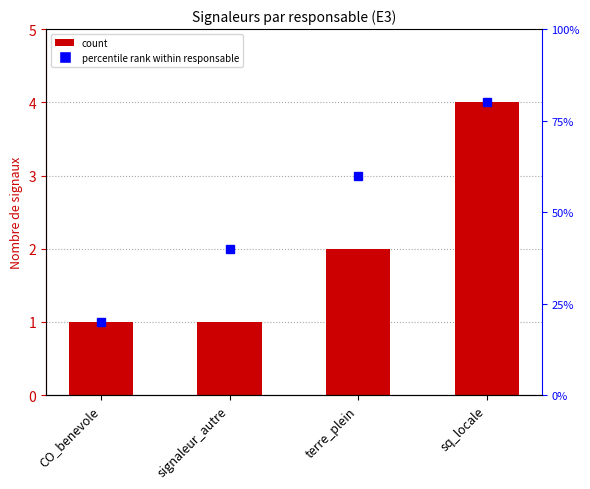

Reading left to right, transcribe all the data shown in this chart.

CO_benevole=1	signaleur_autre=1	terre_plein=2	sq_locale=4